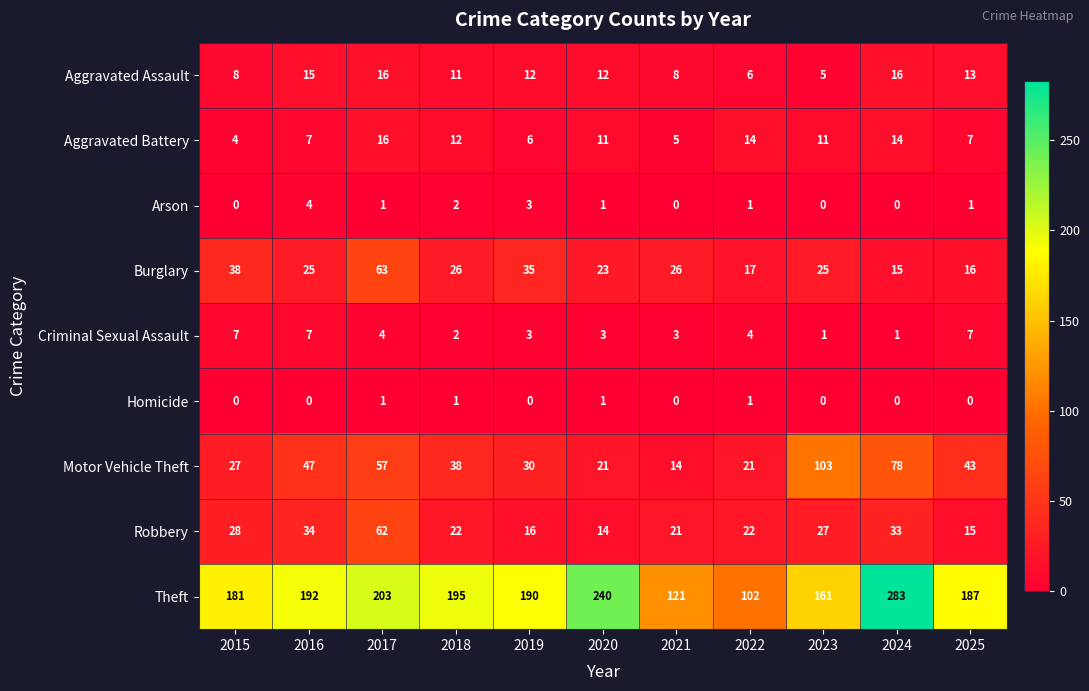

What is the greatest value displayed?

283